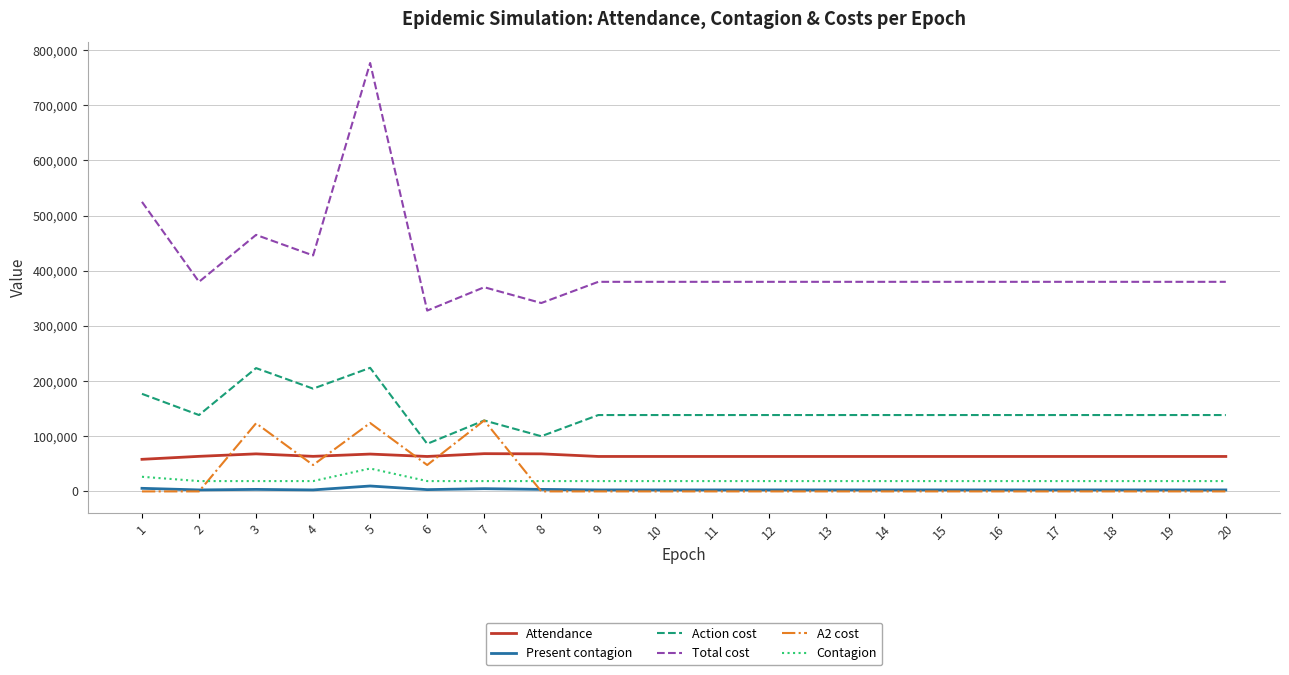

Count the number of categories in the chart.

20